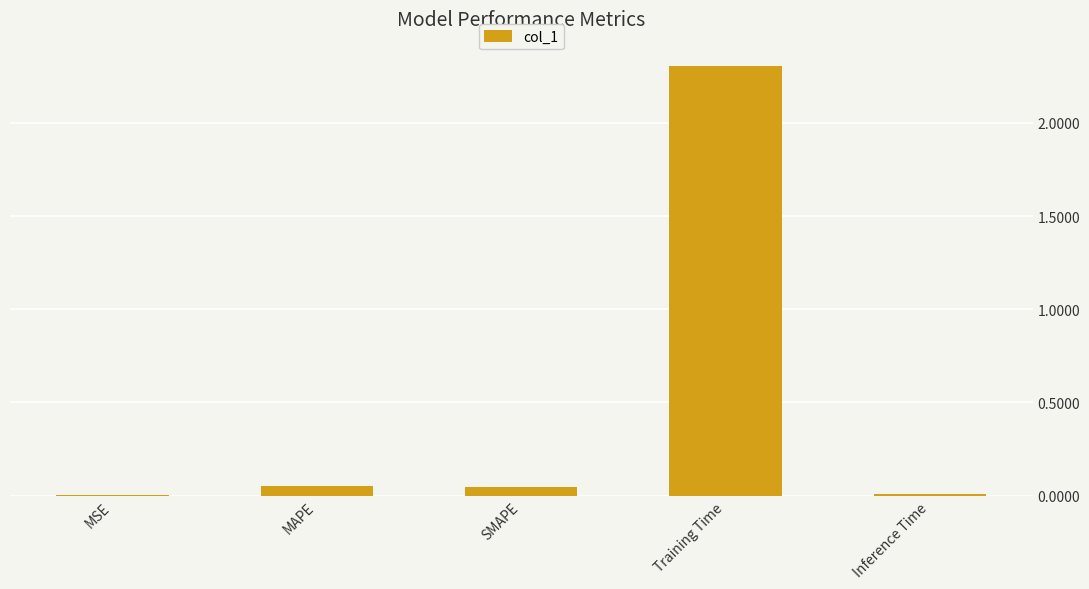

What is the sum of all values?

2.4